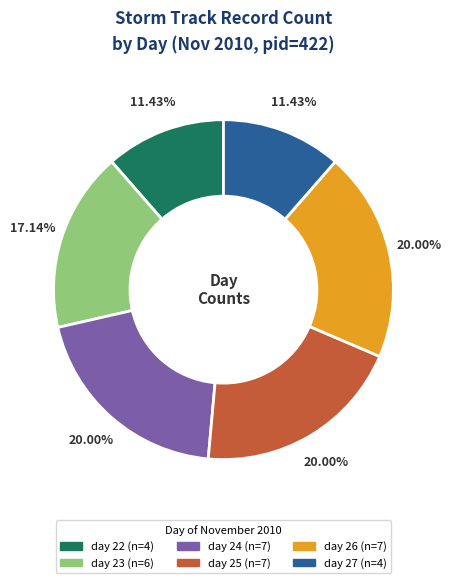

To the nearest percent, what portion does day 27 represent?

11%